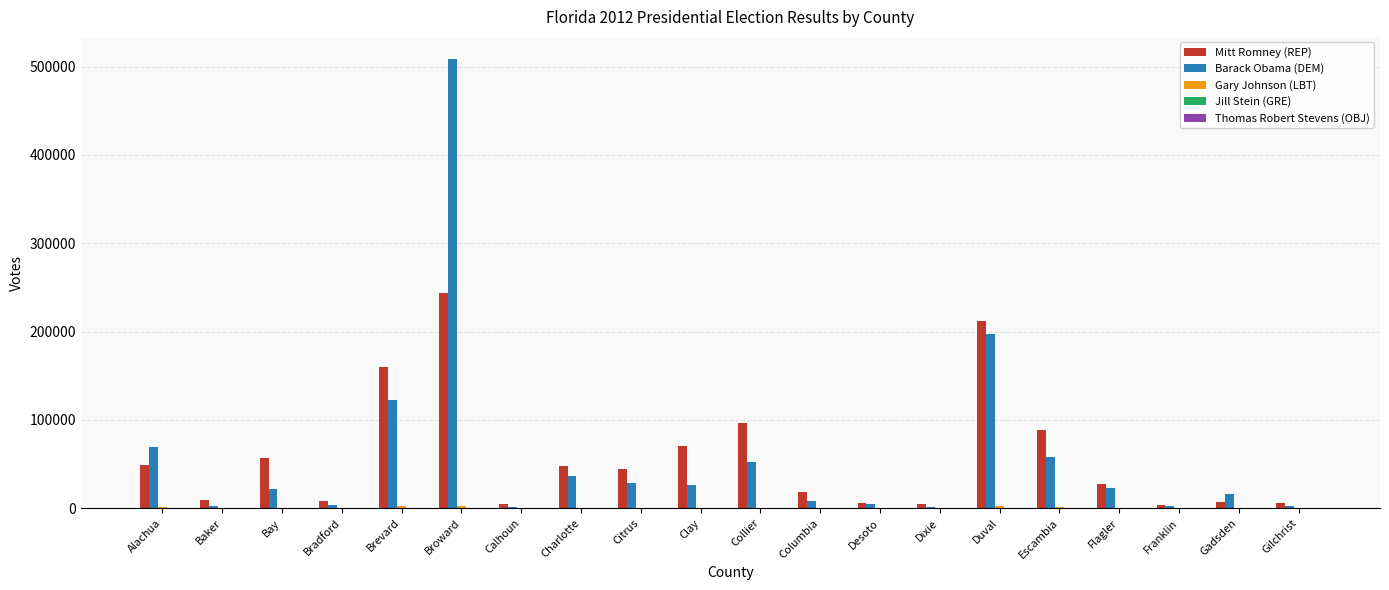

What is the sum of all Mitt Romney (REP) values?

1162314